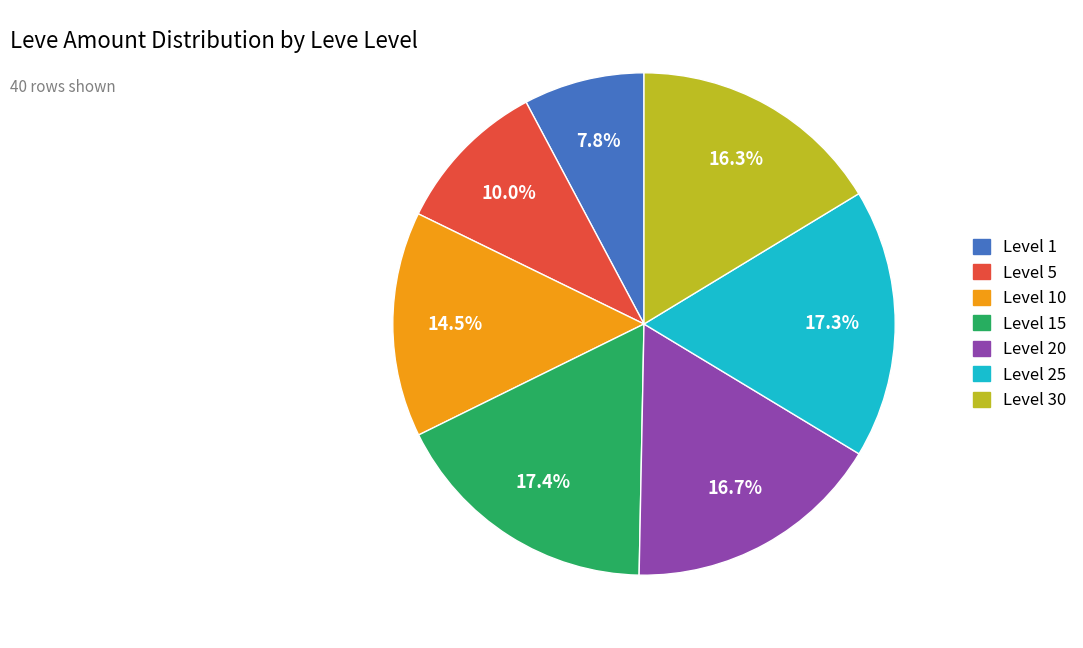

How many segments does this pie chart have?

7